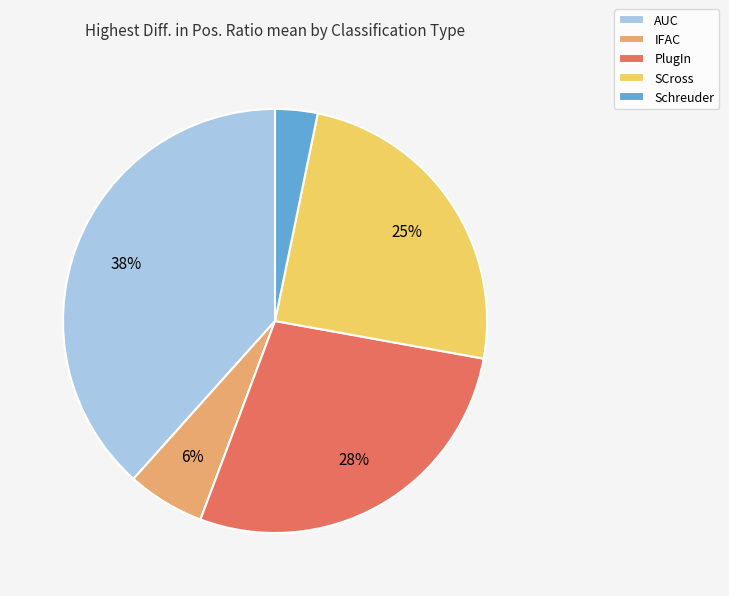

To the nearest percent, what portion does SCross represent?

25%